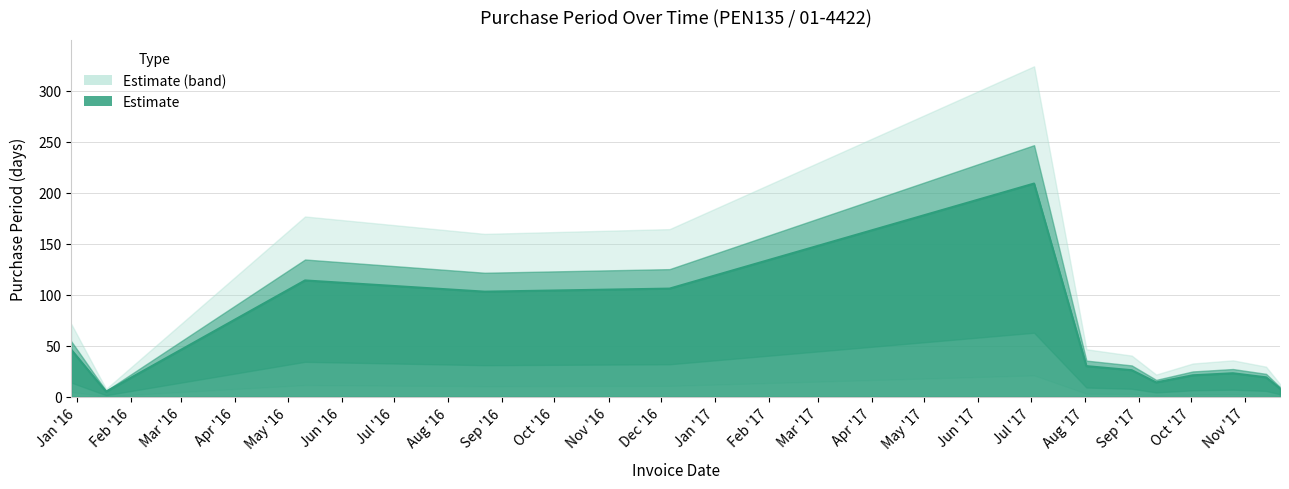

Read the value at 2016-12-06.

106